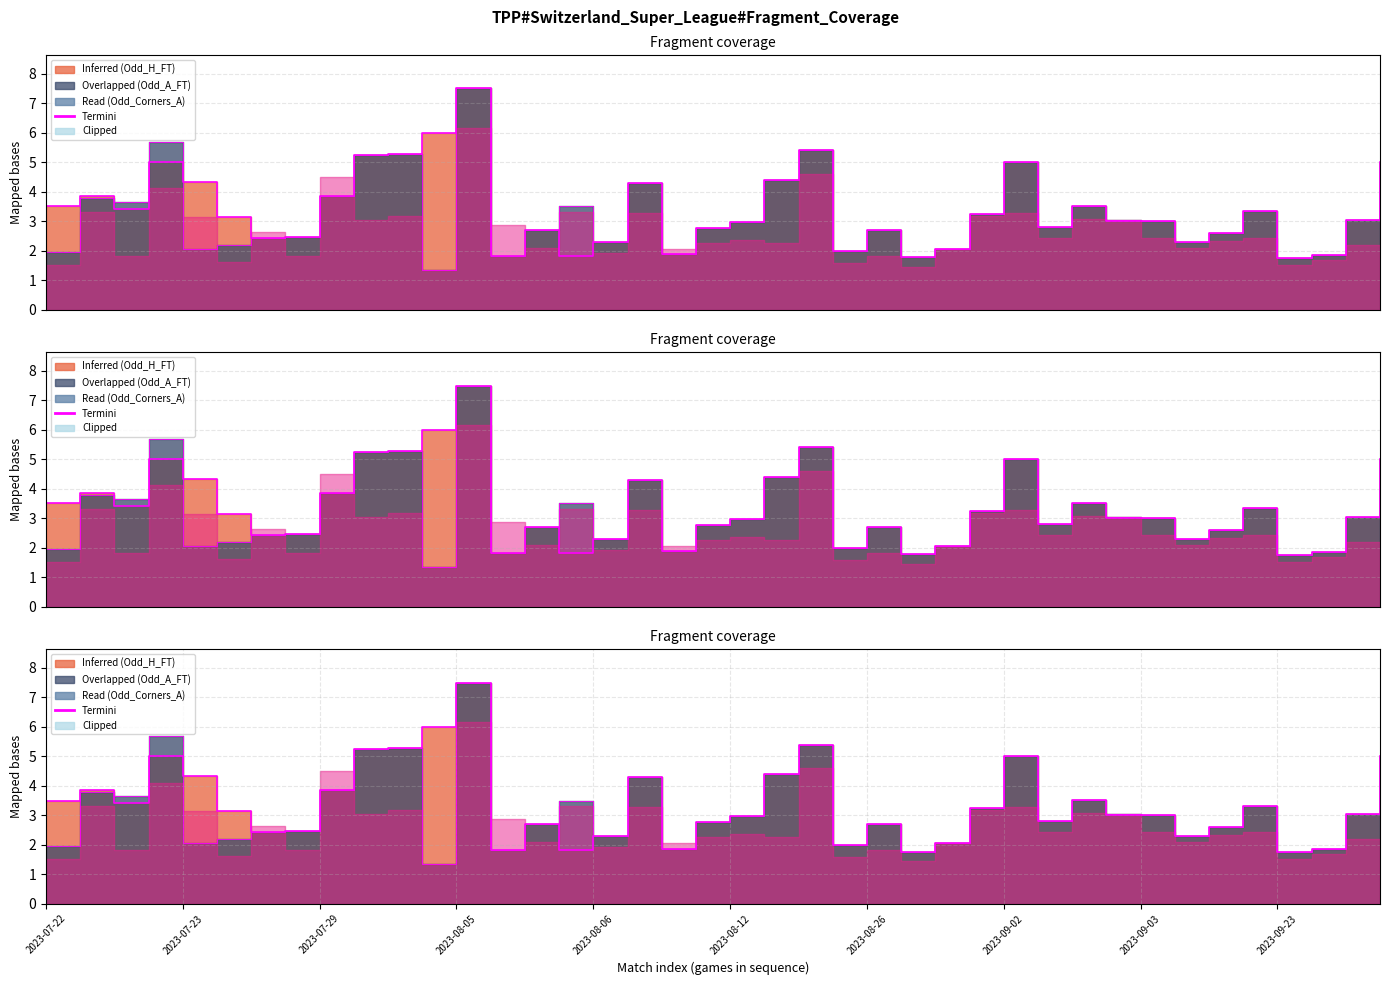

What is the minimum value shown in the chart?

1.3